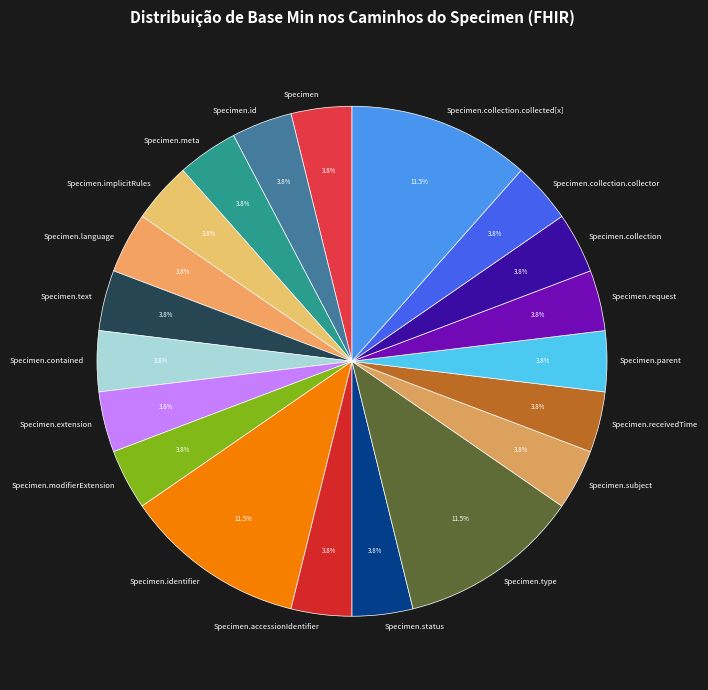

Does Specimen.collection represent more than half of the total?

No